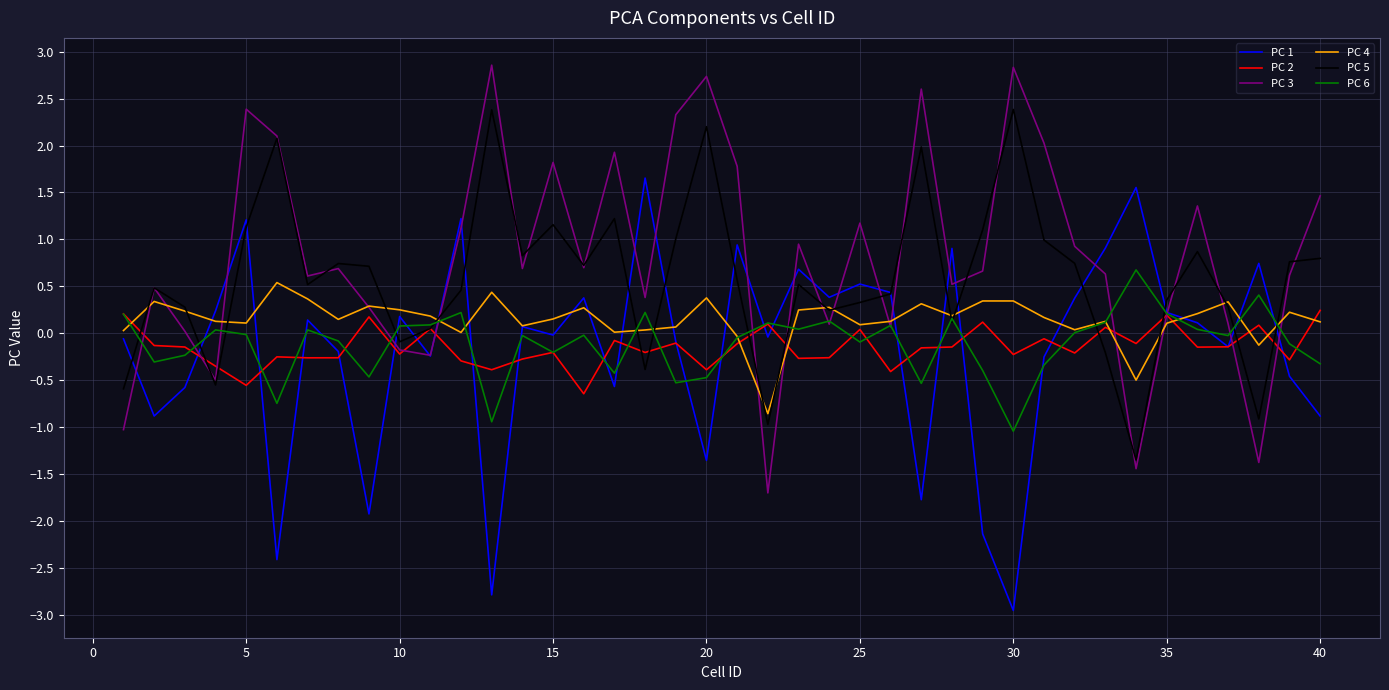

What is the highest value of the PC 1 series?

1.7